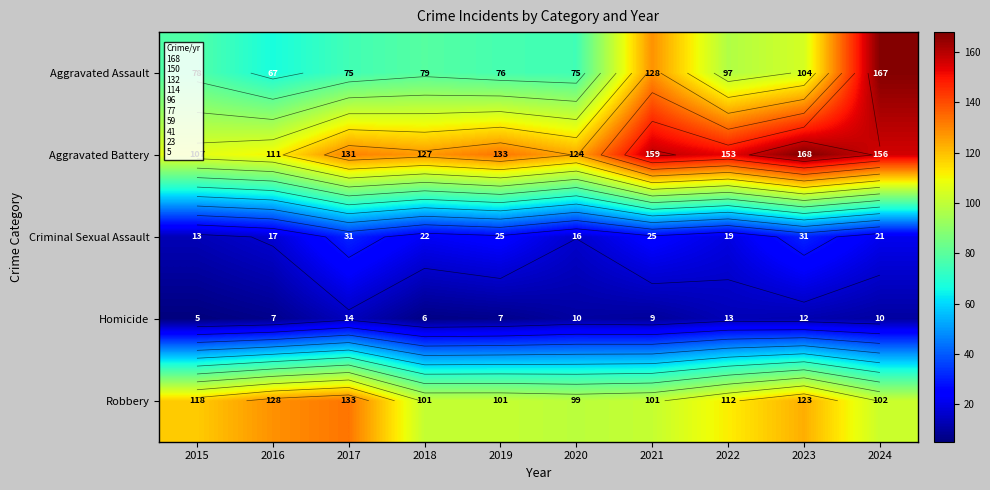

What is the difference between the Criminal Sexual Assault values at 2018 and 2020?

6